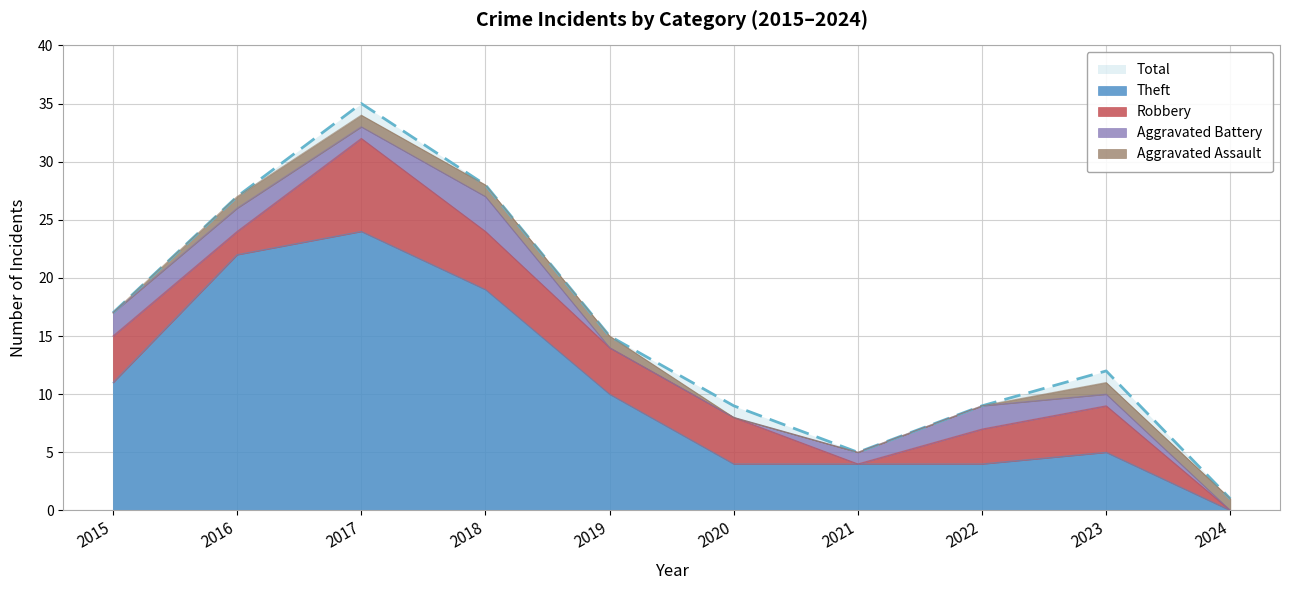

Between which two adjacent categories do Aggravated Assault and Aggravated Battery first intersect?

2018 and 2019